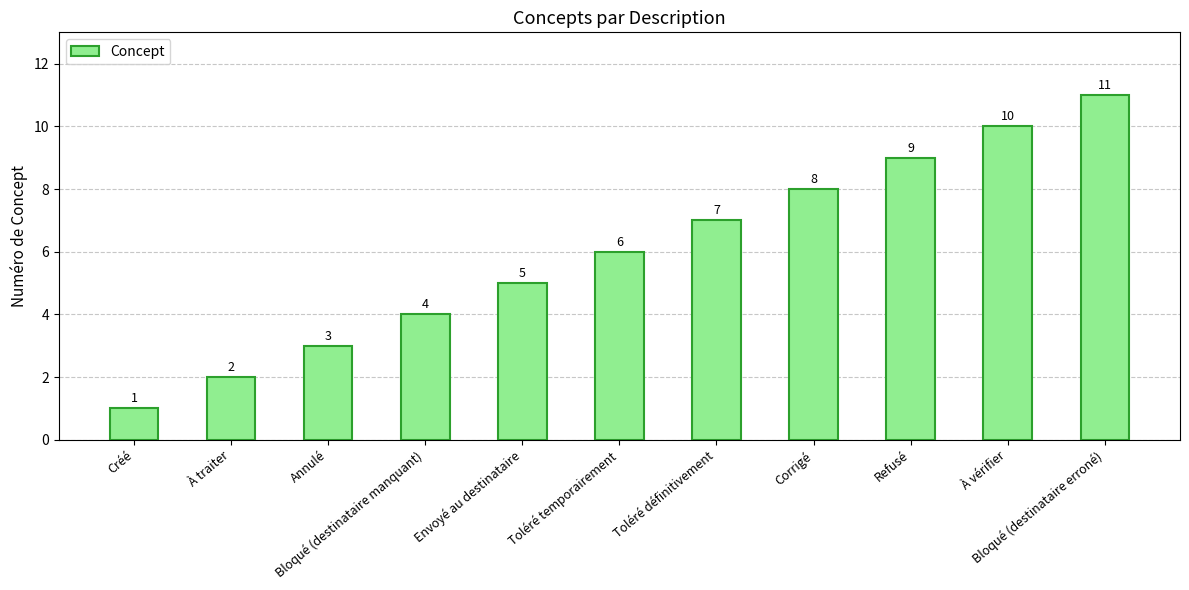

What position from the left is Annulé?

3